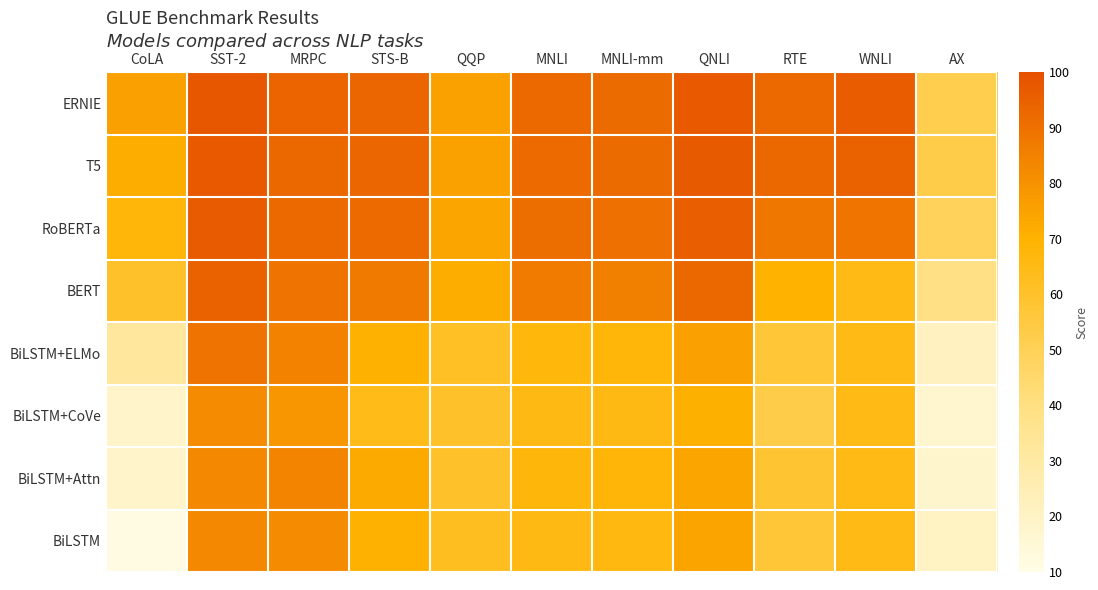

Reading left to right, list all the values displayed in this chart.

ERNIE: CoLA=75.5	SST-2=97.8	MRPC=93.9	STS-B=93.0	QQP=75.2	MNLI=92.3	MNLI-mm=91.7	QNLI=97.3	RTE=92.6	WNLI=95.9	AX=51.7
T5: CoLA=71.6	SST-2=97.5	MRPC=92.8	STS-B=93.1	QQP=75.1	MNLI=92.2	MNLI-mm=91.9	QNLI=96.9	RTE=92.8	WNLI=94.5	AX=53.1
RoBERTa: CoLA=67.8	SST-2=96.7	MRPC=92.3	STS-B=92.2	QQP=74.3	MNLI=90.8	MNLI-mm=90.2	QNLI=95.4	RTE=88.2	WNLI=89.0	AX=48.7
BERT: CoLA=60.5	SST-2=94.9	MRPC=89.3	STS-B=87.6	QQP=72.1	MNLI=86.7	MNLI-mm=85.9	QNLI=92.7	RTE=70.1	WNLI=65.1	AX=39.5
BiLSTM+ELMo: CoLA=32.1	SST-2=89.3	MRPC=84.7	STS-B=70.3	QQP=61.1	MNLI=67.2	MNLI-mm=67.9	QNLI=75.5	RTE=57.4	WNLI=65.1	AX=21.3
BiLSTM+CoVe: CoLA=18.5	SST-2=81.9	MRPC=78.7	STS-B=64.4	QQP=60.6	MNLI=65.4	MNLI-mm=65.7	QNLI=70.8	RTE=52.7	WNLI=65.1	AX=17.6
BiLSTM+Attn: CoLA=18.6	SST-2=83.0	MRPC=83.9	STS-B=72.8	QQP=60.1	MNLI=67.6	MNLI-mm=68.3	QNLI=74.3	RTE=58.4	WNLI=65.1	AX=17.8
BiLSTM: CoLA=11.6	SST-2=82.8	MRPC=81.8	STS-B=70.3	QQP=62.5	MNLI=65.6	MNLI-mm=66.1	QNLI=74.6	RTE=57.4	WNLI=65.1	AX=20.3